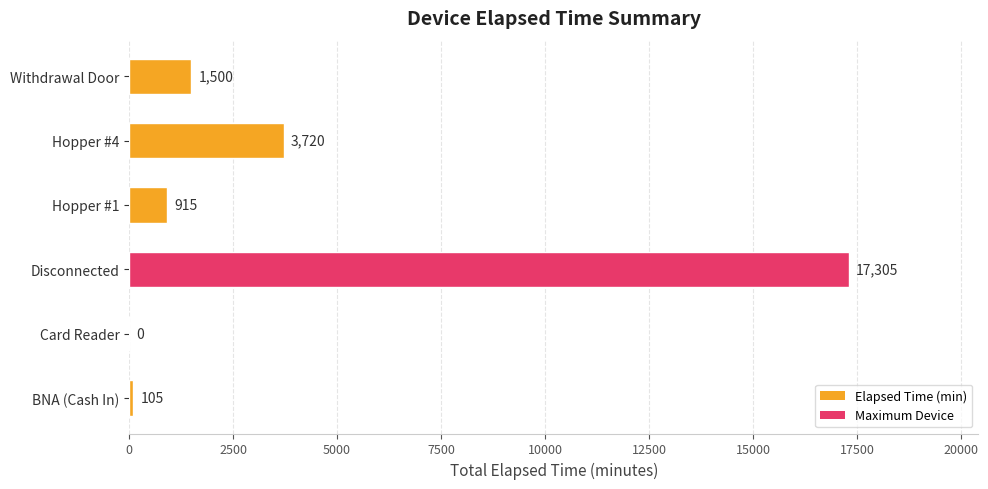

What is the average value?

3924